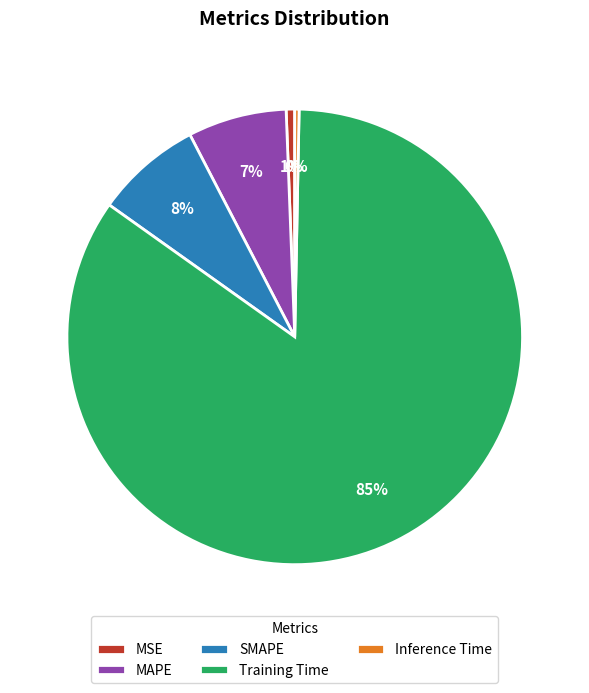

Which slice is the largest?

Training Time